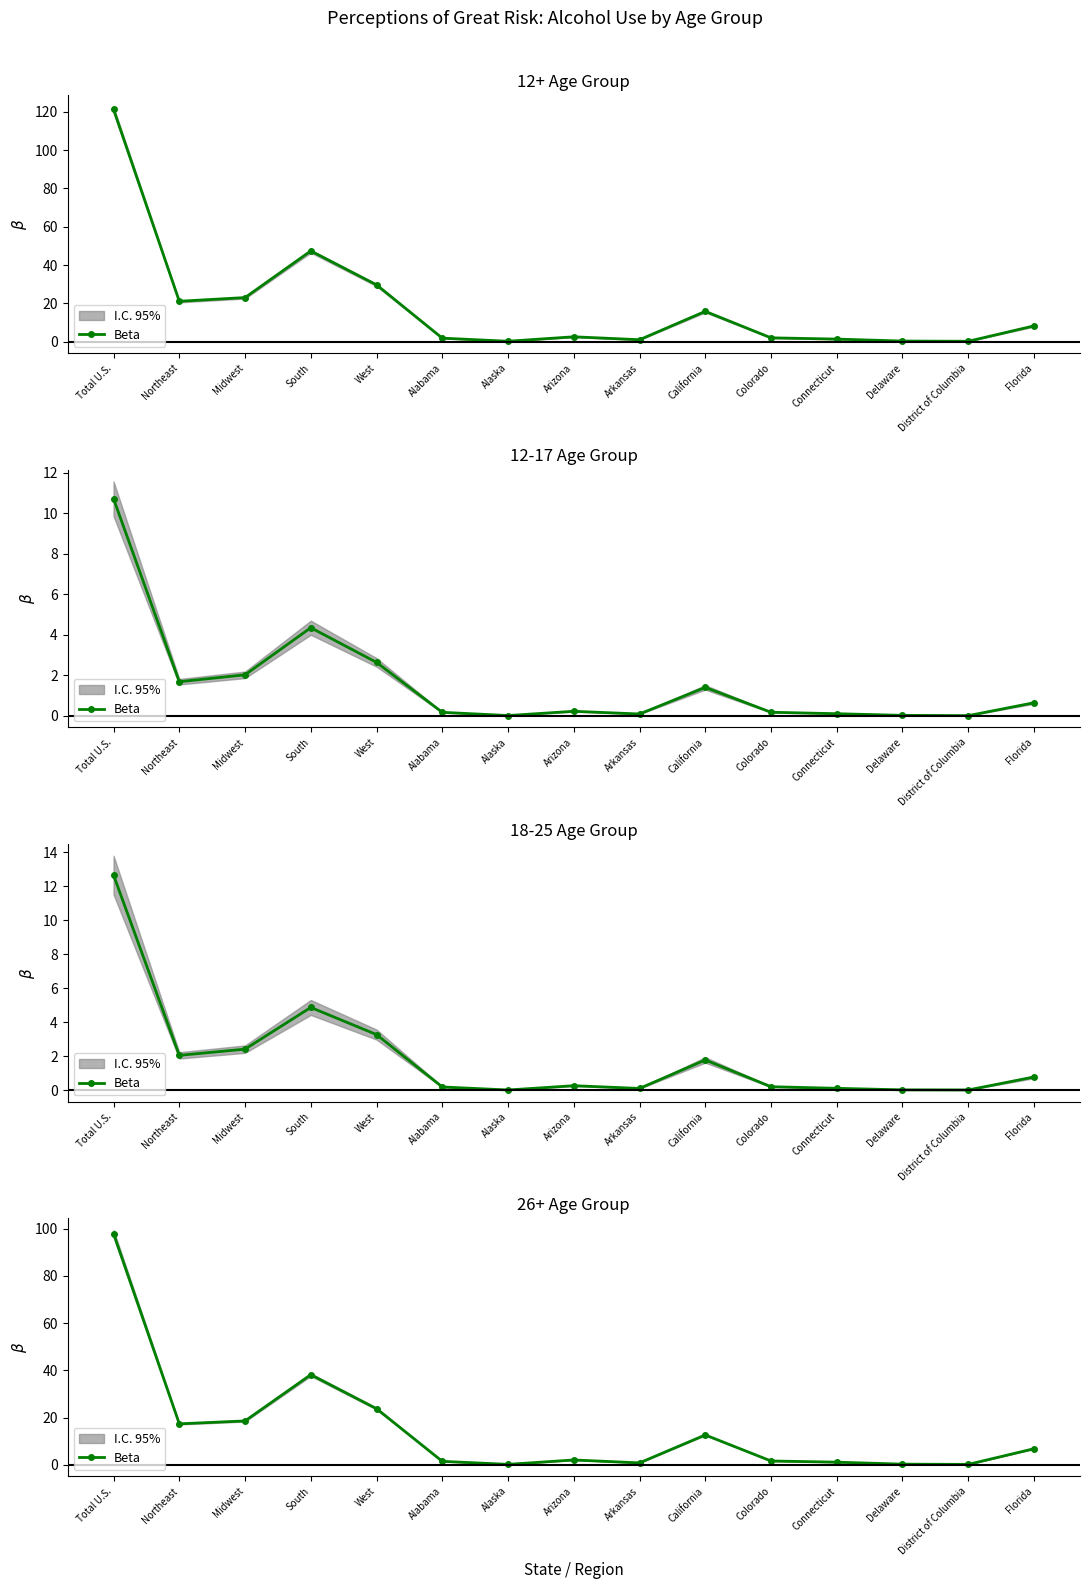

Between West and Northeast, which is larger?

West